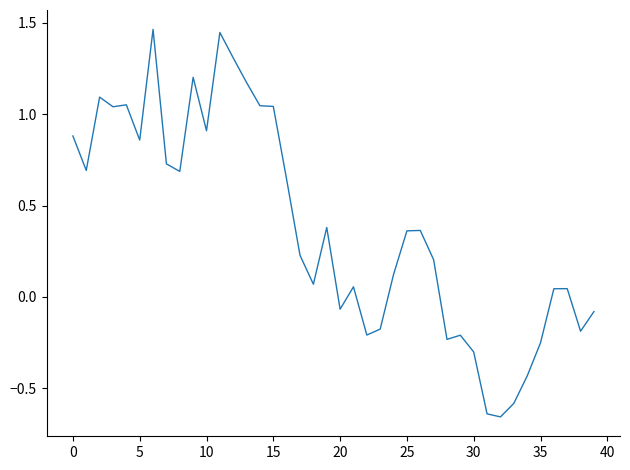

What is the difference between the maximum and minimum values?

2.1